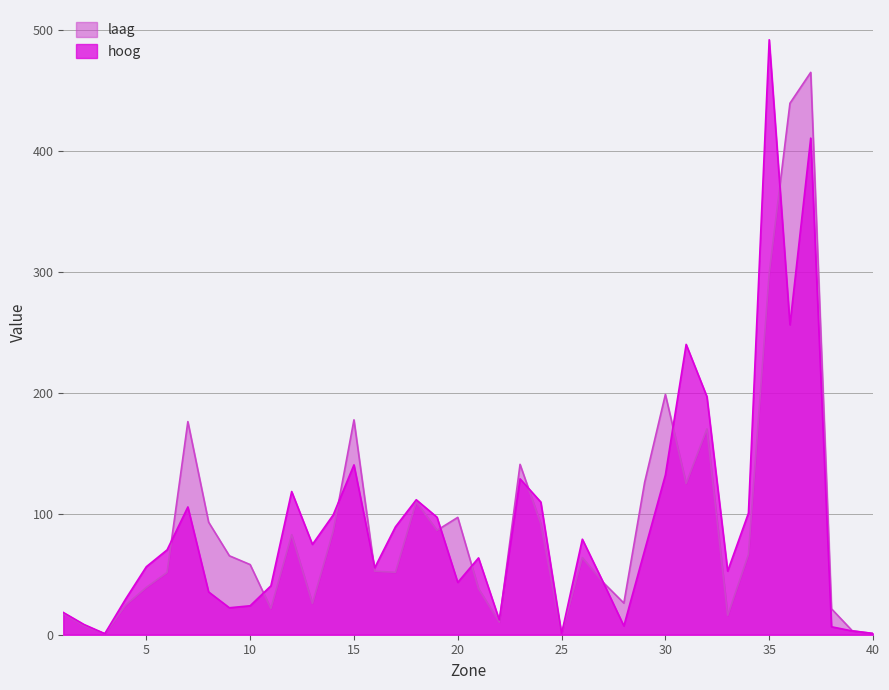

Is it true that laag equals 464.8 at 37?

True